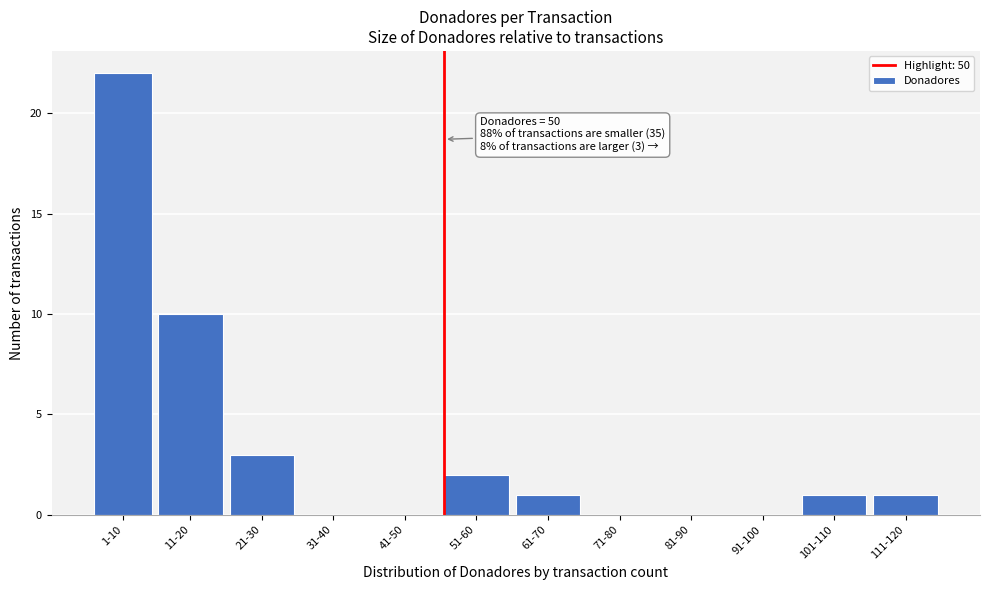

Reading left to right, list all the values displayed in this chart.

1-10=22	11-20=10	21-30=3	31-40=0	41-50=0	51-60=2	61-70=1	71-80=0	81-90=0	91-100=0	101-110=1	111-120=1